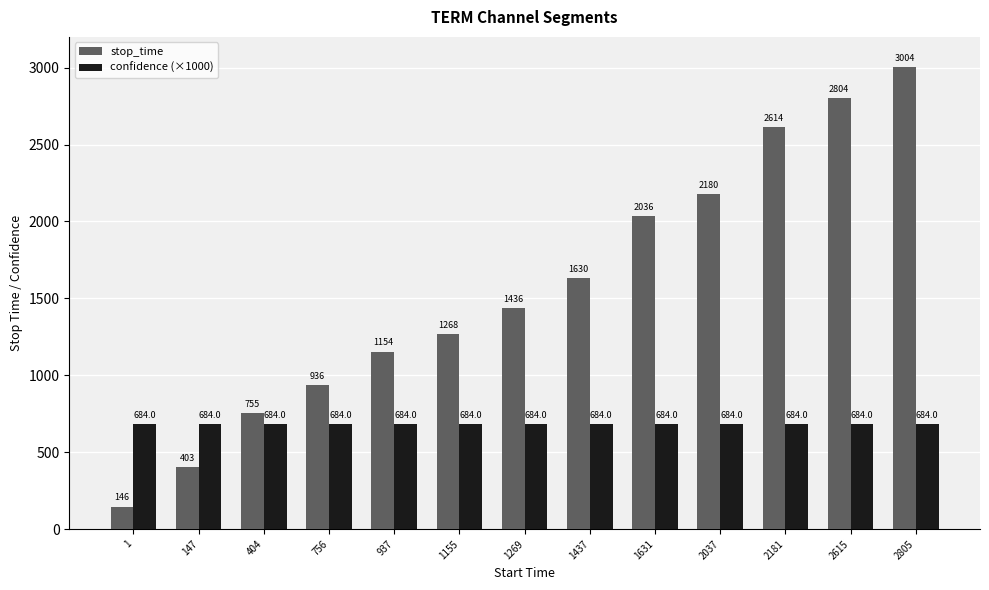

What is the spread (max minus min) of values at 1437?

946.0